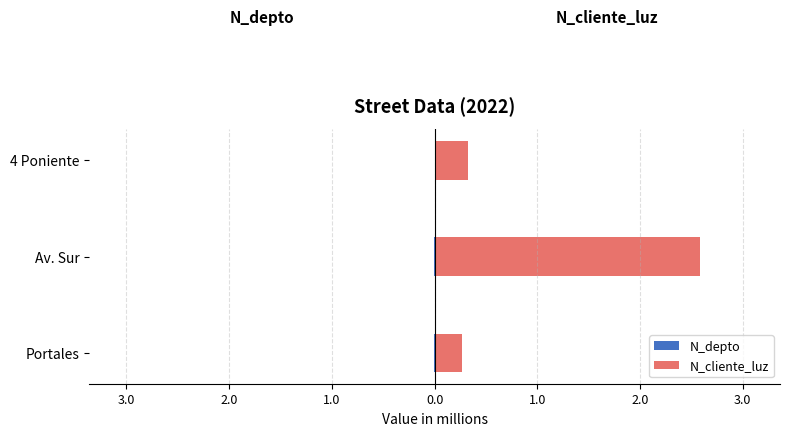

What is the difference between the highest and lowest values at Portales?

0.3